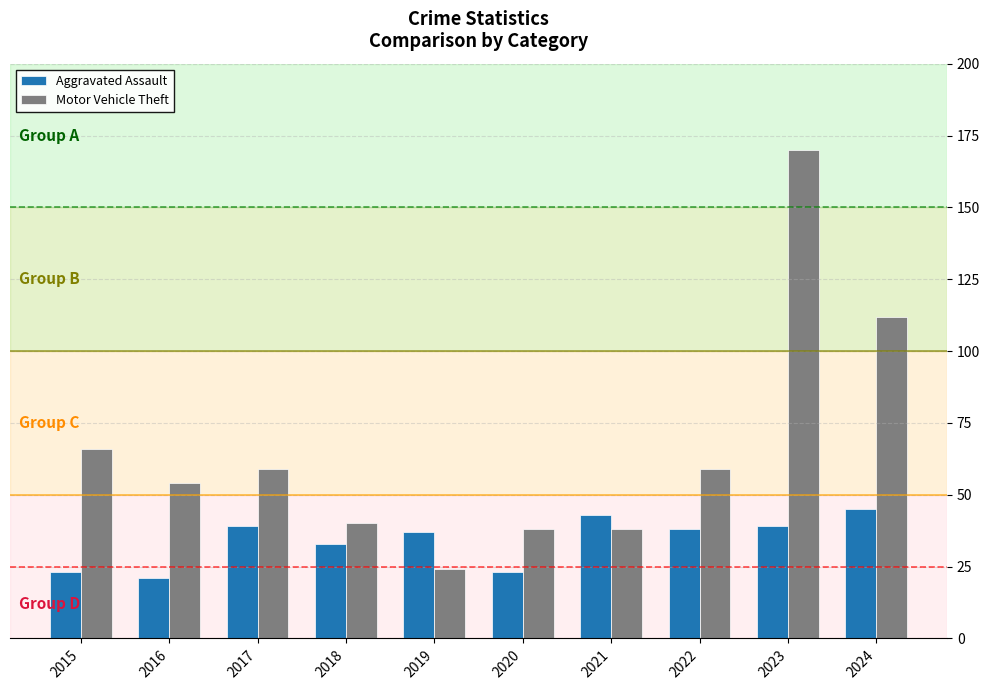

What is the difference between the Motor Vehicle Theft values at 2020 and 2016?

16